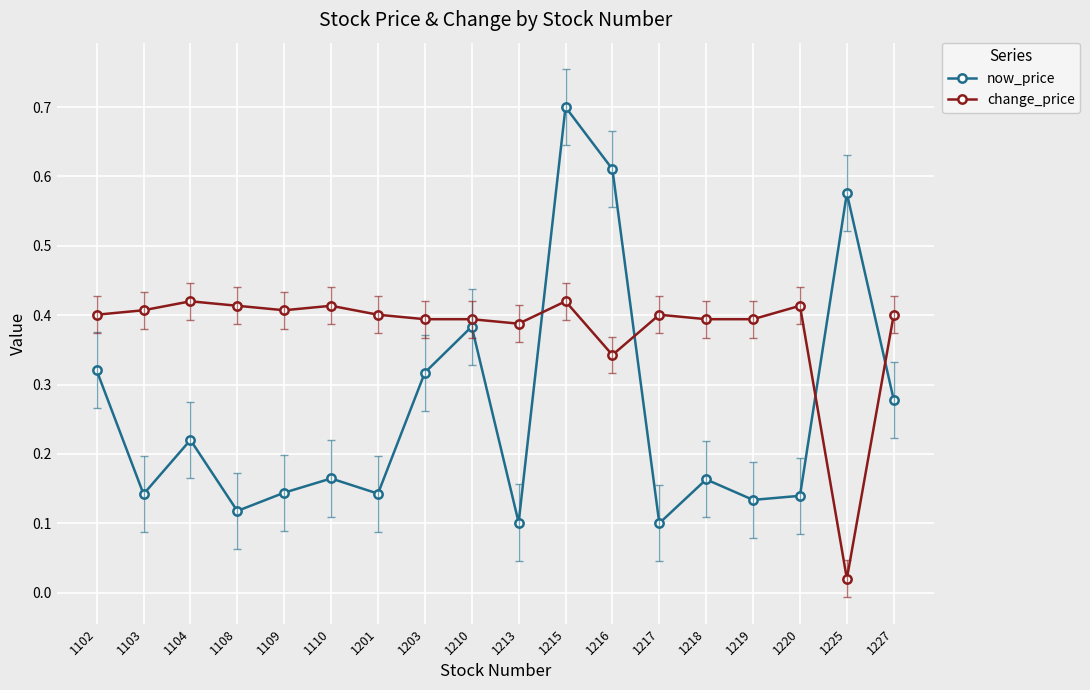

Which series has the widest spread of values?

now_price